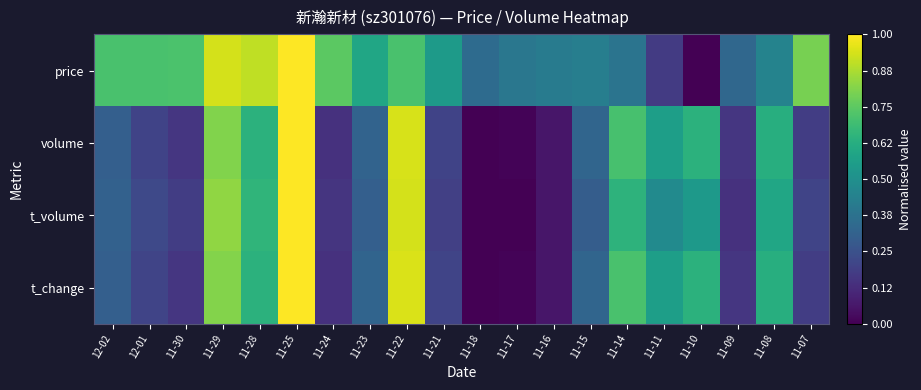

What is the spread (max minus min) of values at 11-14?

0.3